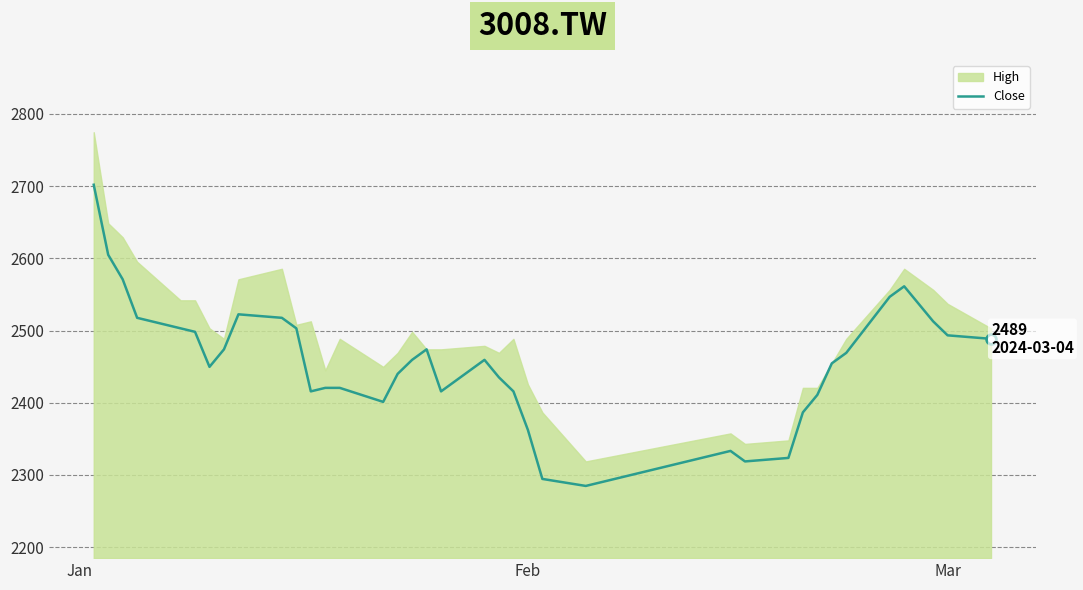

What is the average value?

2455.8